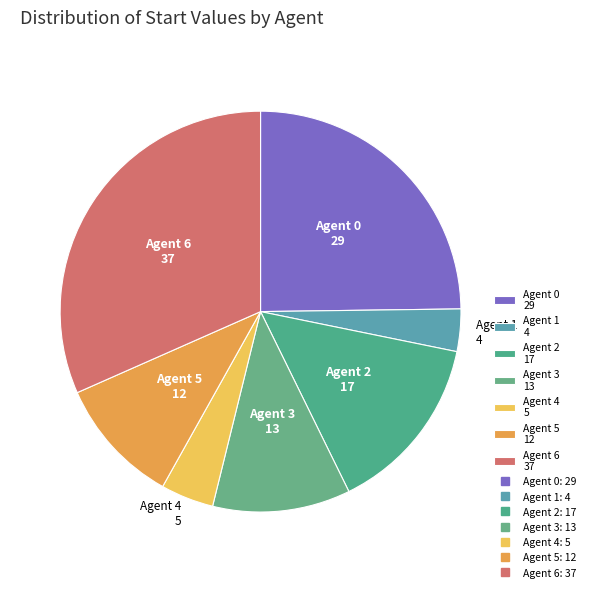

What is the smallest slice in the pie chart?

Agent 1 4